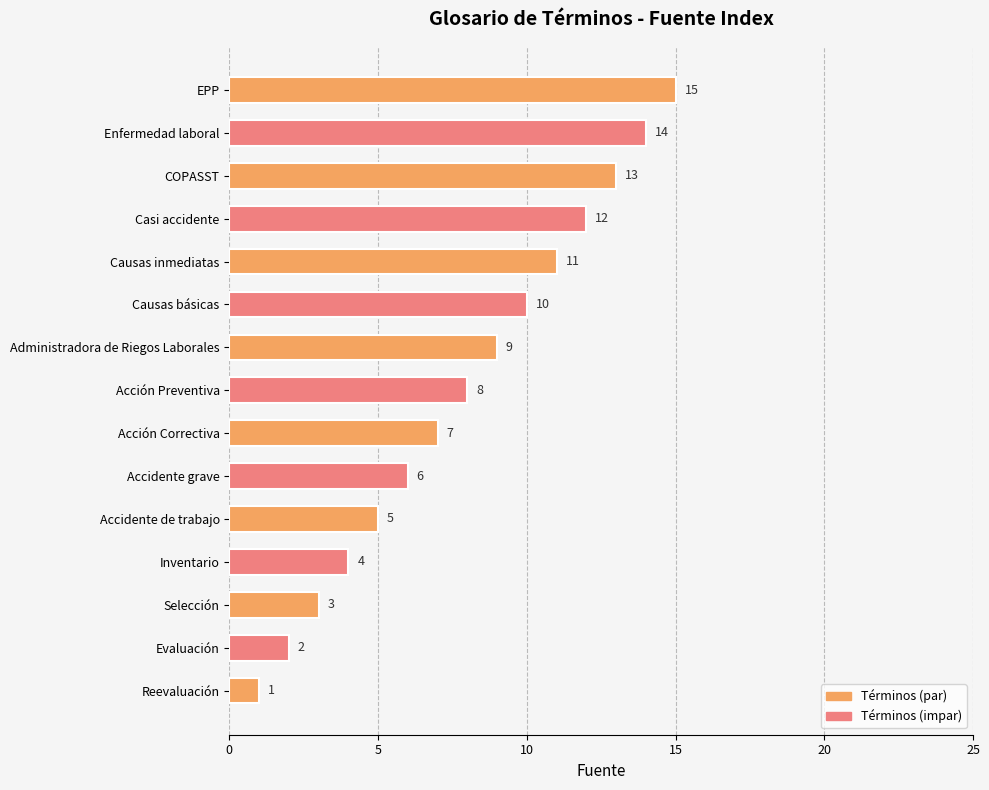

What is the change in value from Evaluación to Causas inmediatas?

+9